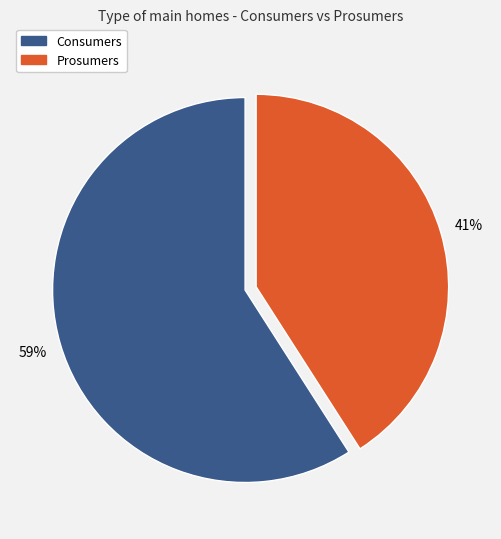

Rank the categories by value from lowest to highest.

Prosumers, Consumers